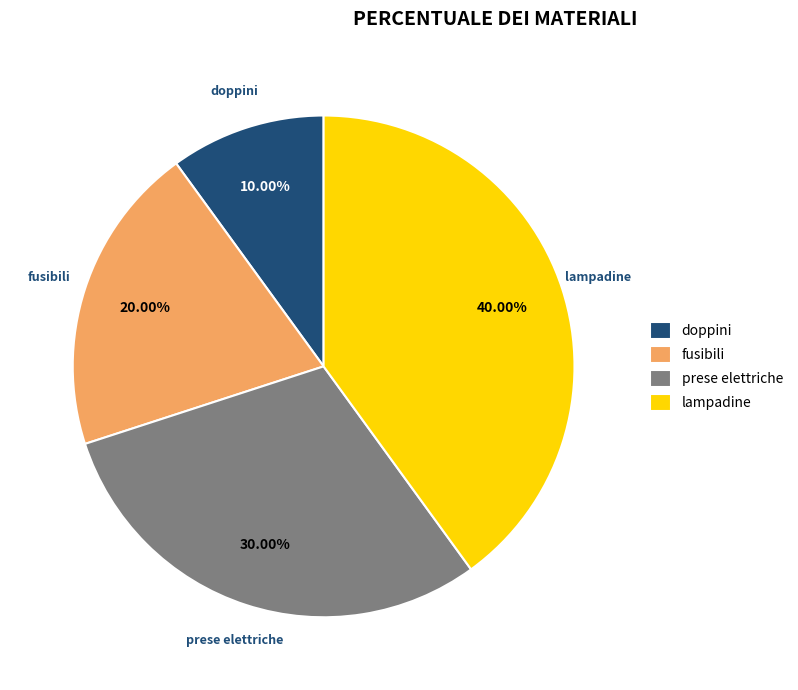

True or false: prese elettriche accounts for 25% of the total.

False